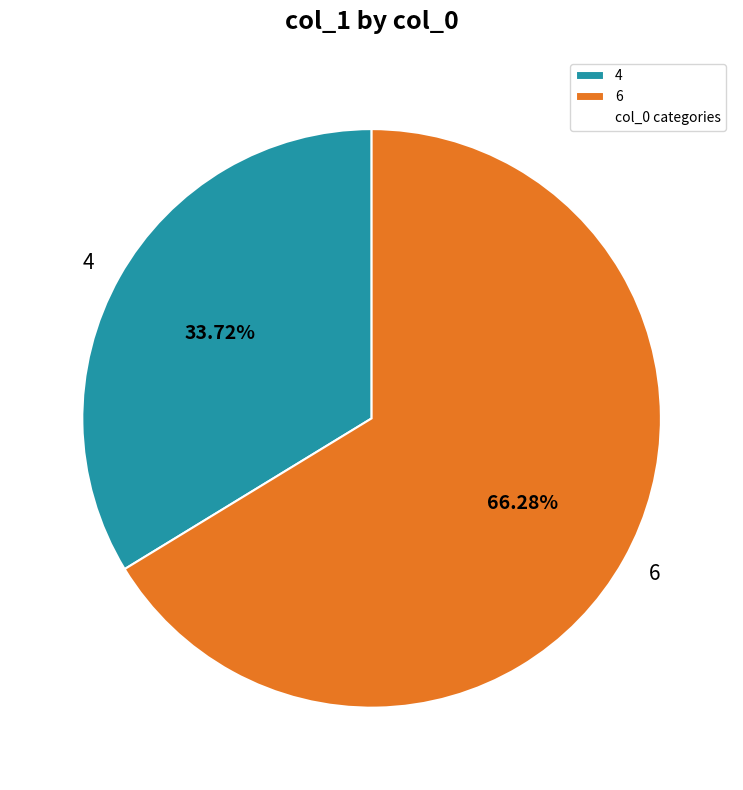

Between 6 and 4, which is larger?

6